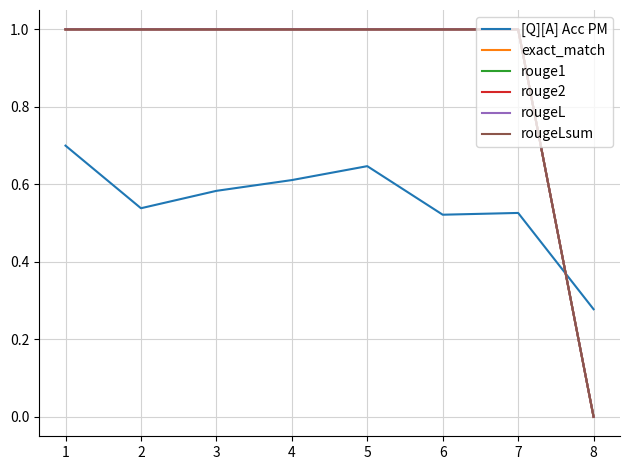

What is the difference between the maximum and minimum values in the exact_match series?

1.0